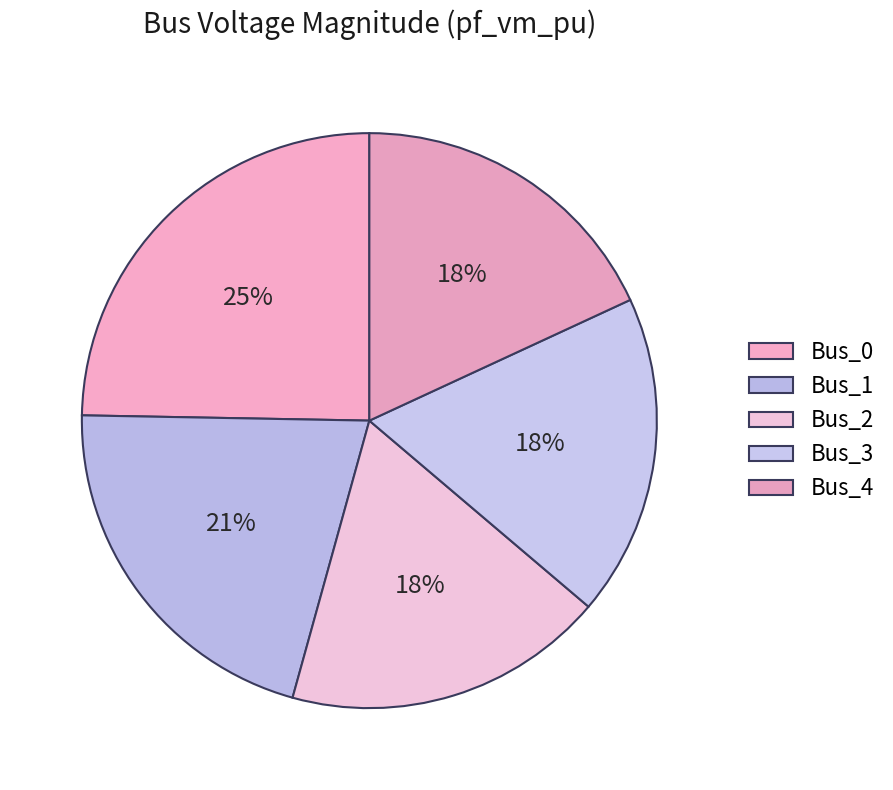

How many segments does this pie chart have?

5